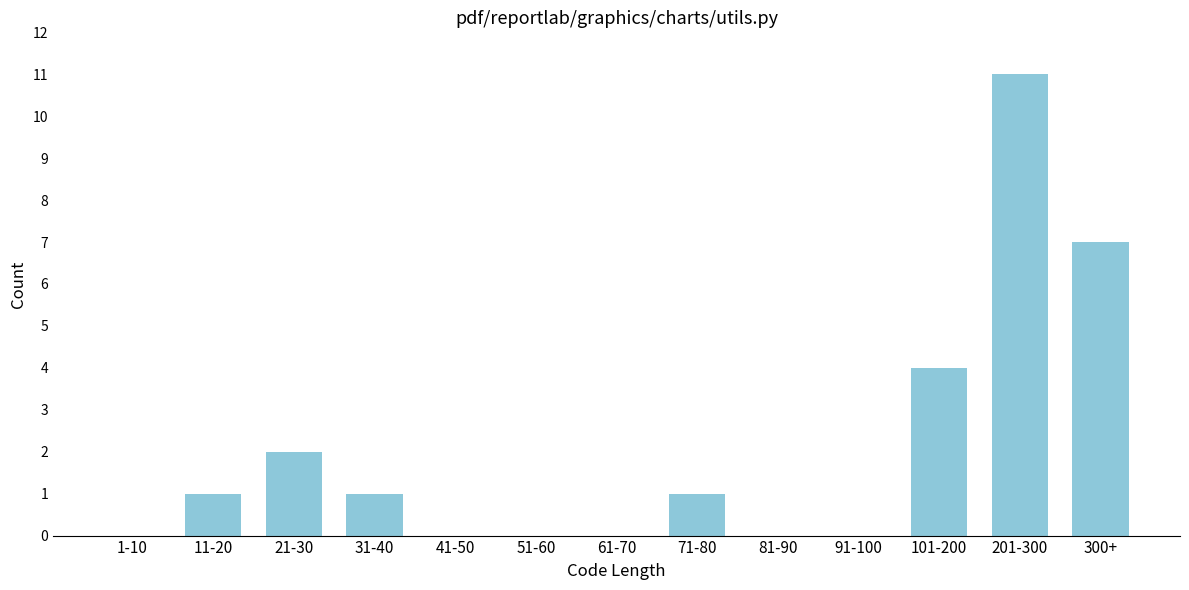

Reading right to left, transcribe all the data shown in this chart.

300+=7	201-300=11	101-200=4	91-100=0	81-90=0	71-80=1	61-70=0	51-60=0	41-50=0	31-40=1	21-30=2	11-20=1	1-10=0